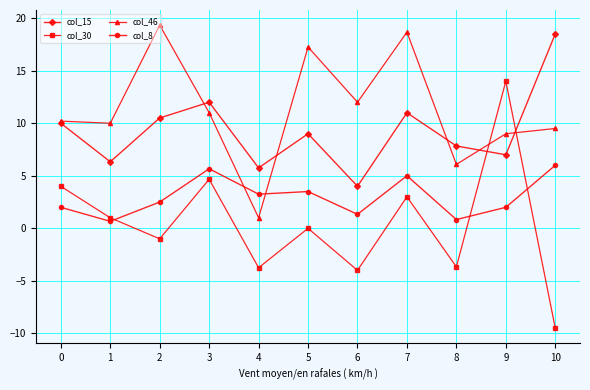

True or false: col_30 has more than 1 interior local peaks.

True